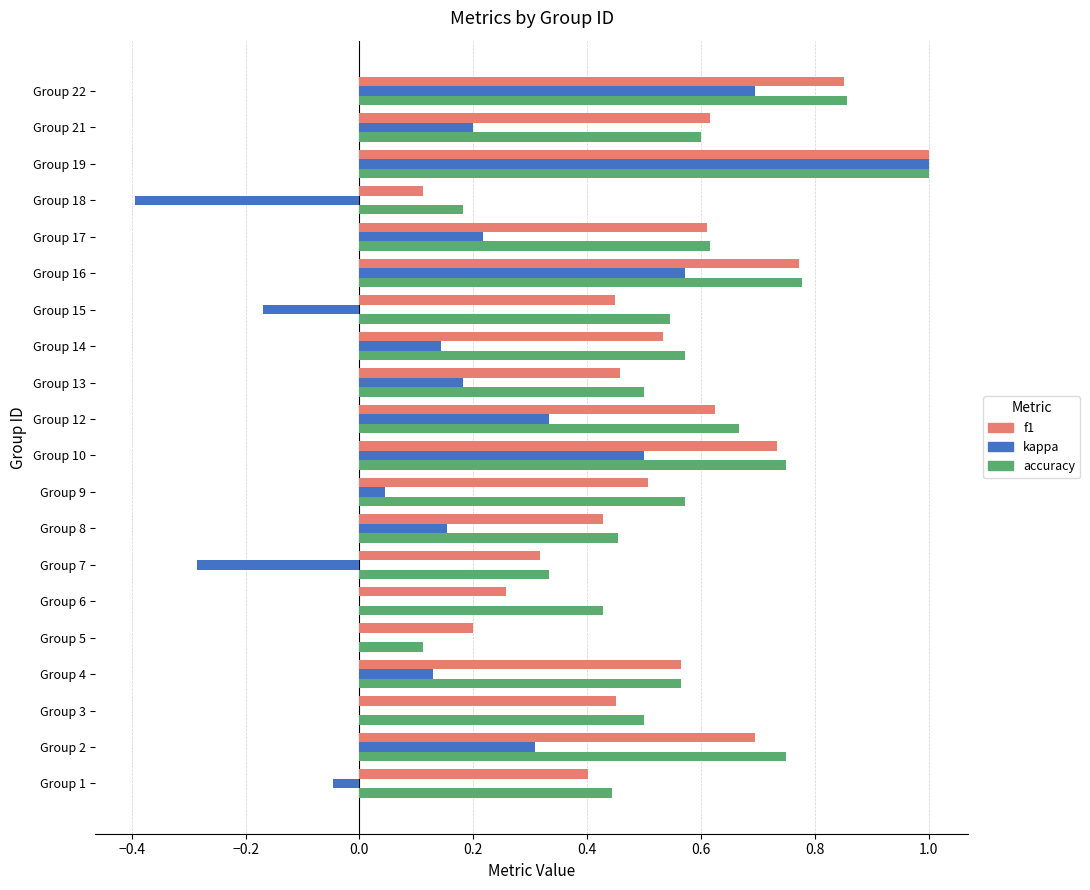

What is the sum of all accuracy values?

11.2